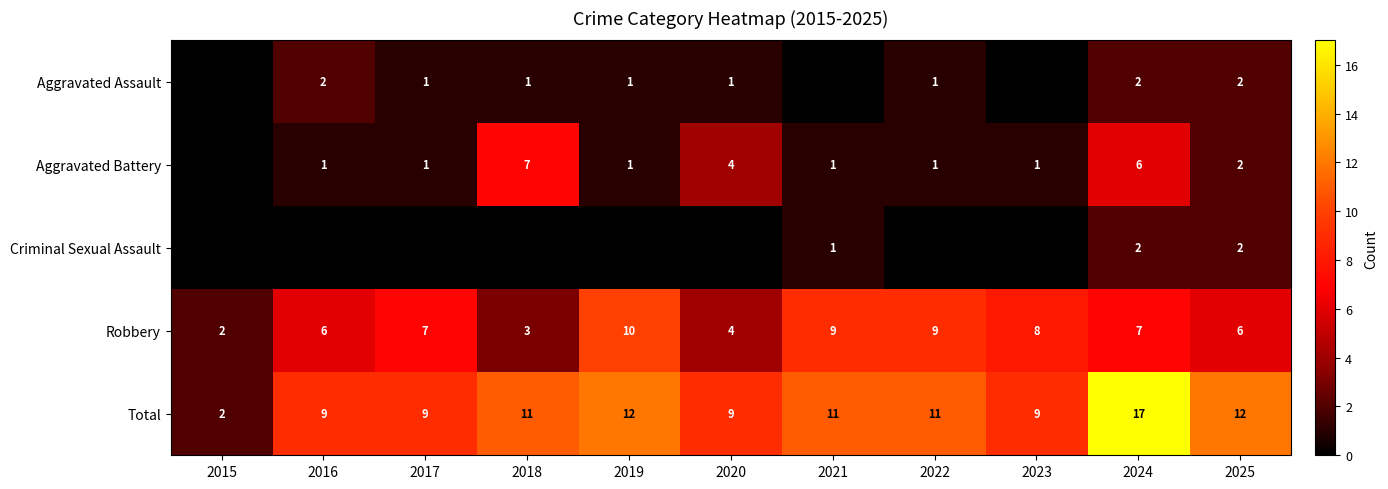

Is it true that Robbery equals 10 at 2019?

True